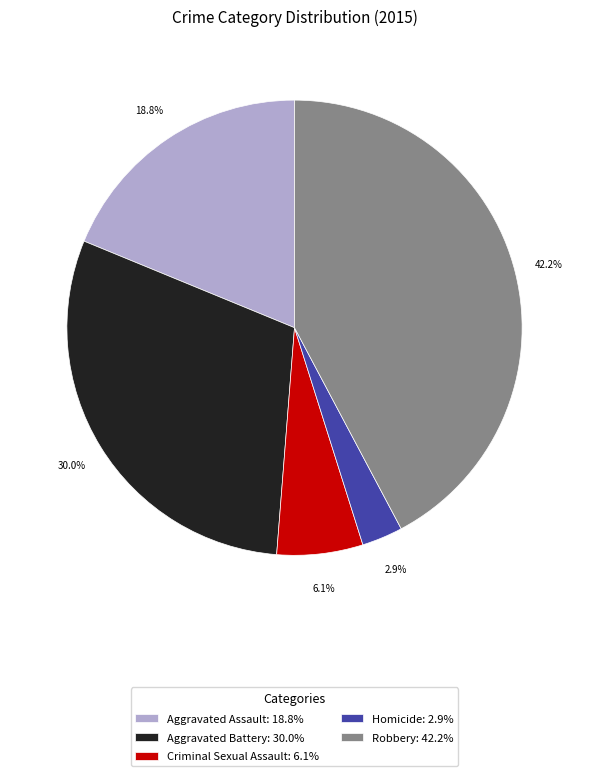

To the nearest percent, what is the difference between the largest and smallest slice percentages?

39%